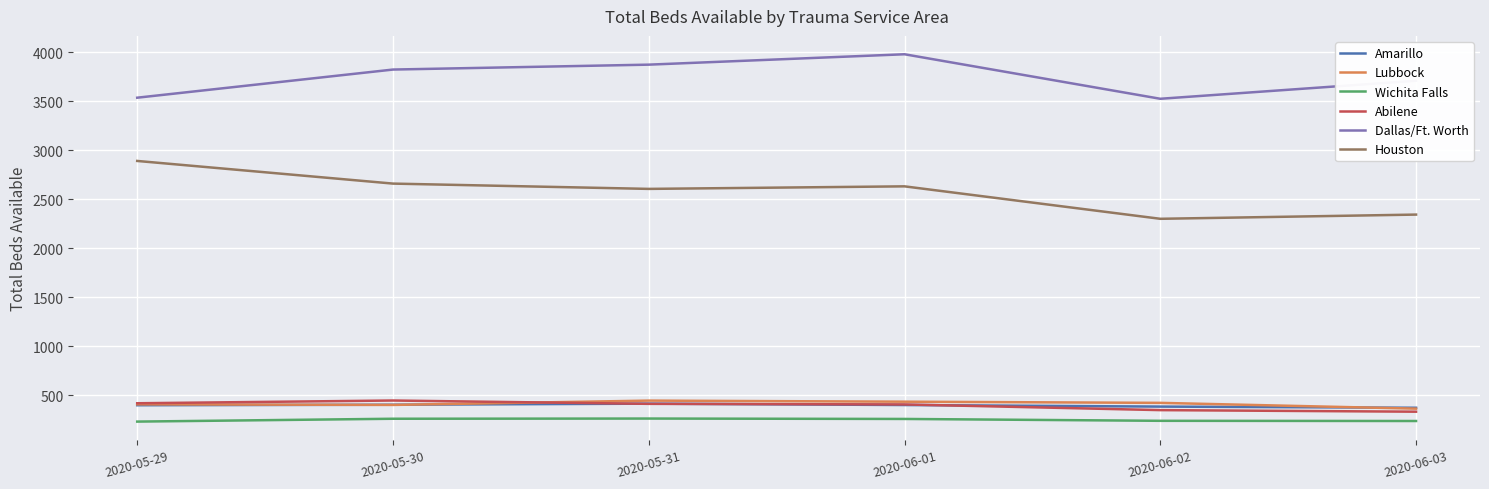

What position from the left is 2020-05-30?

2